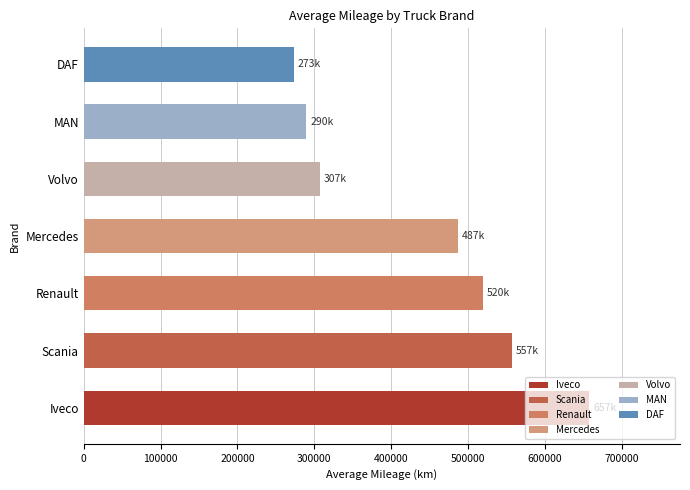

What is the difference between the second highest and minimum values?

283878